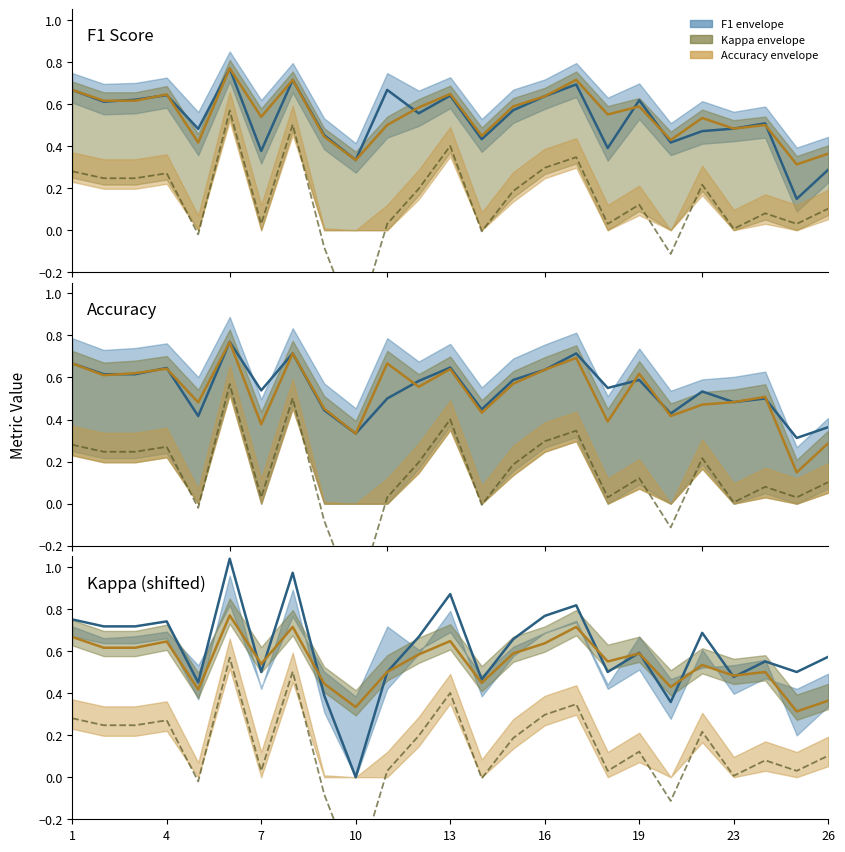

Between 24 and 7, which is larger?

7